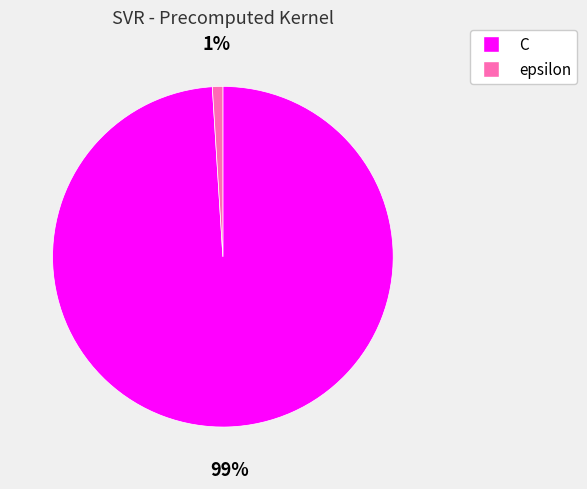

Is it true that C is 89% of the pie?

False